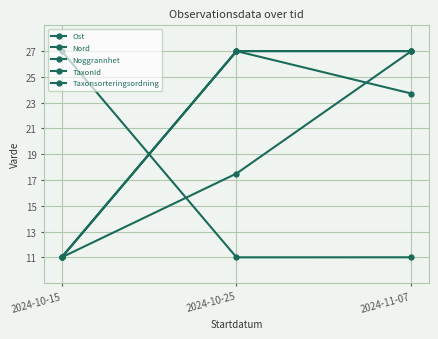

Count the TaxonId values in the range 11 to 27.

3